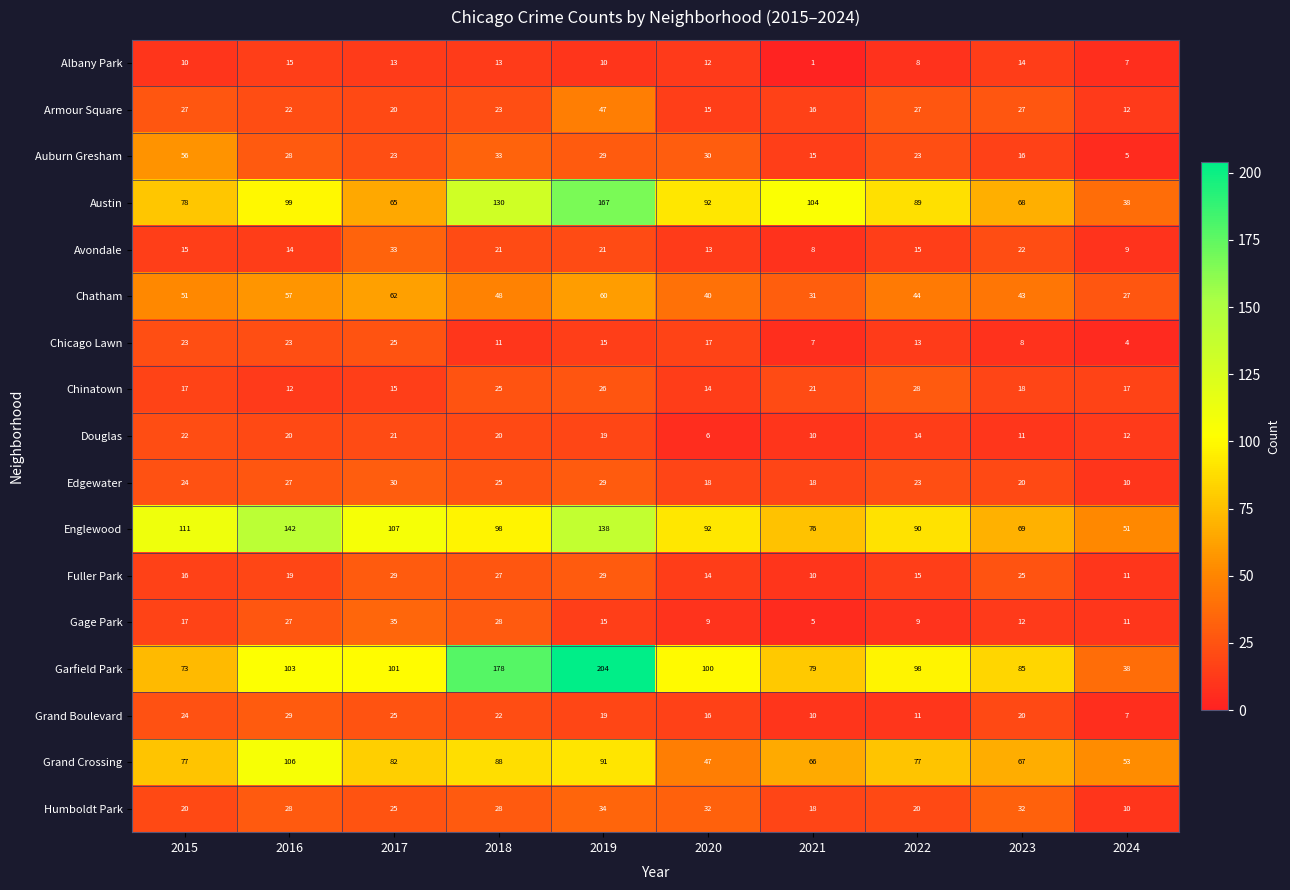

Which series changed the most between 2020 and 2023?

Austin